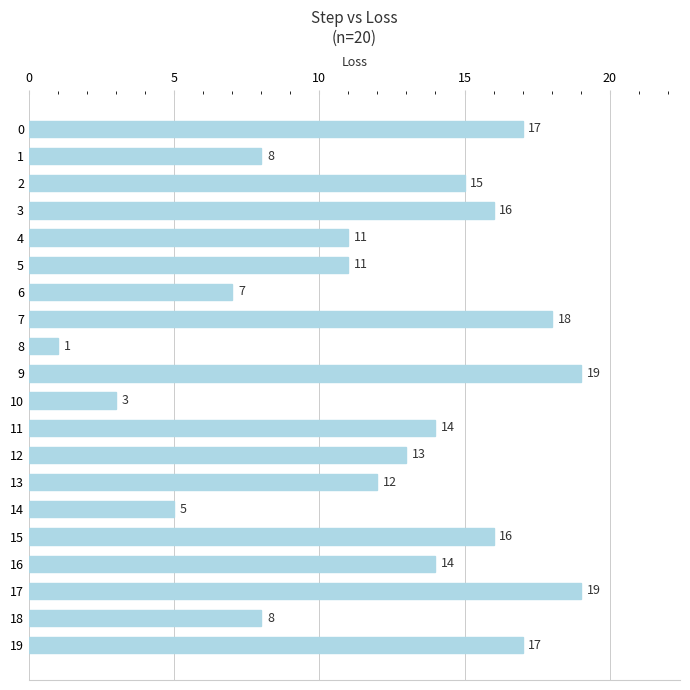

Does the chart contain any negative values?

No